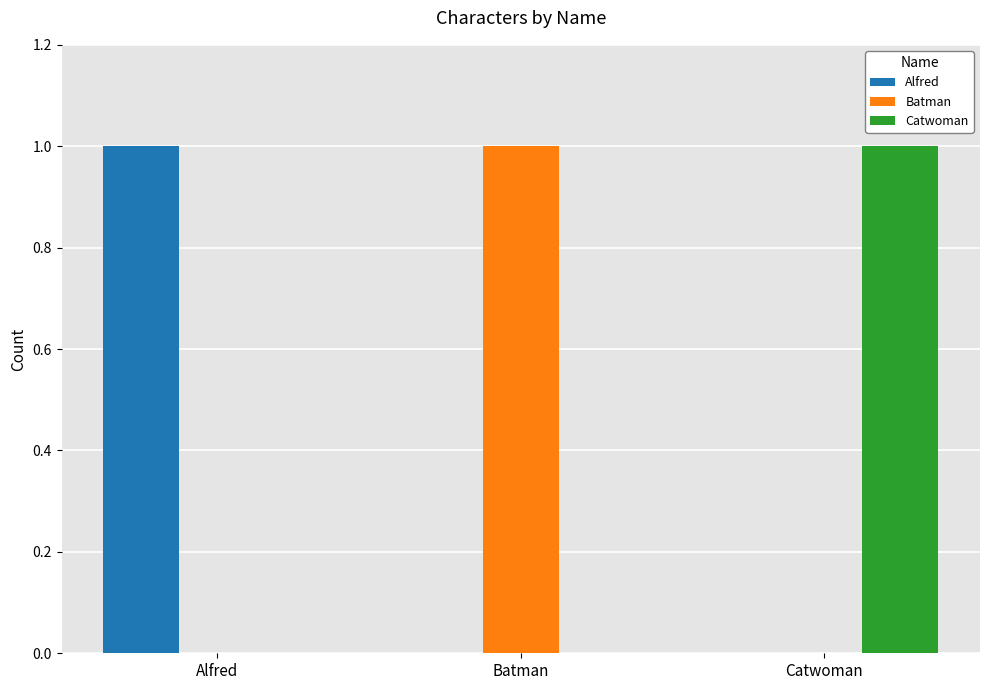

What is the spread (max minus min) of values at Batman?

1